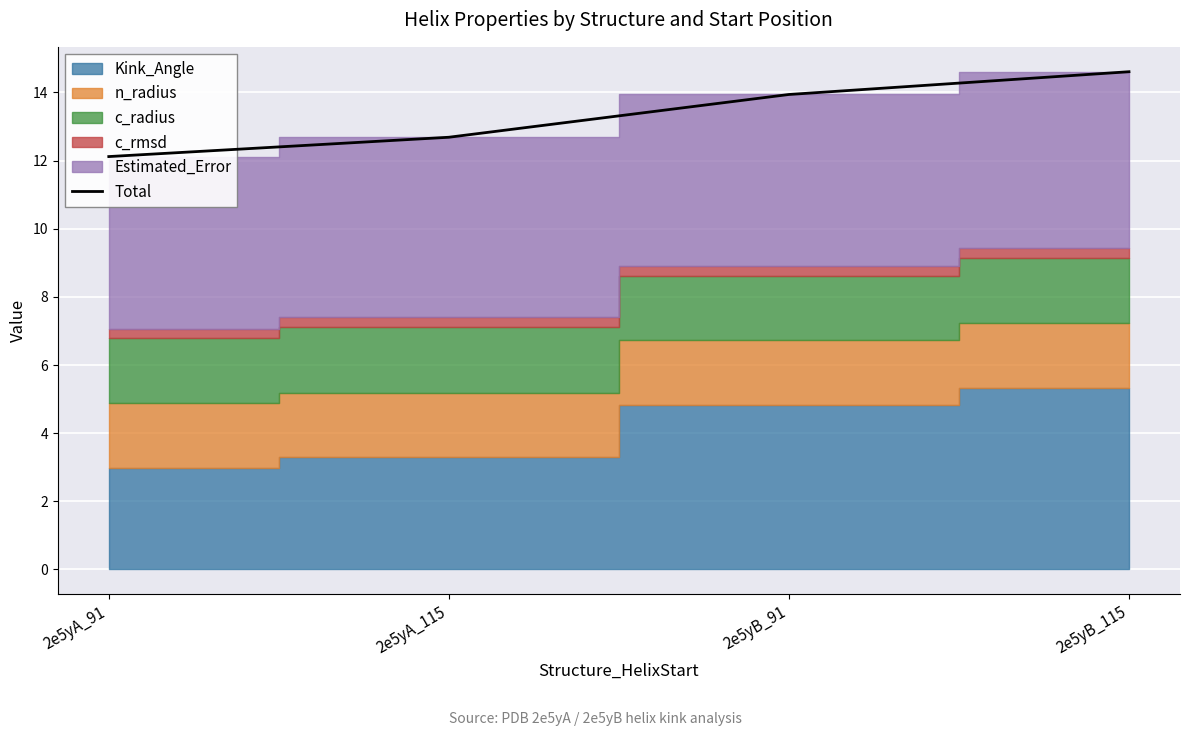

What is the label of the 2nd point from the left?

2e5yA_115